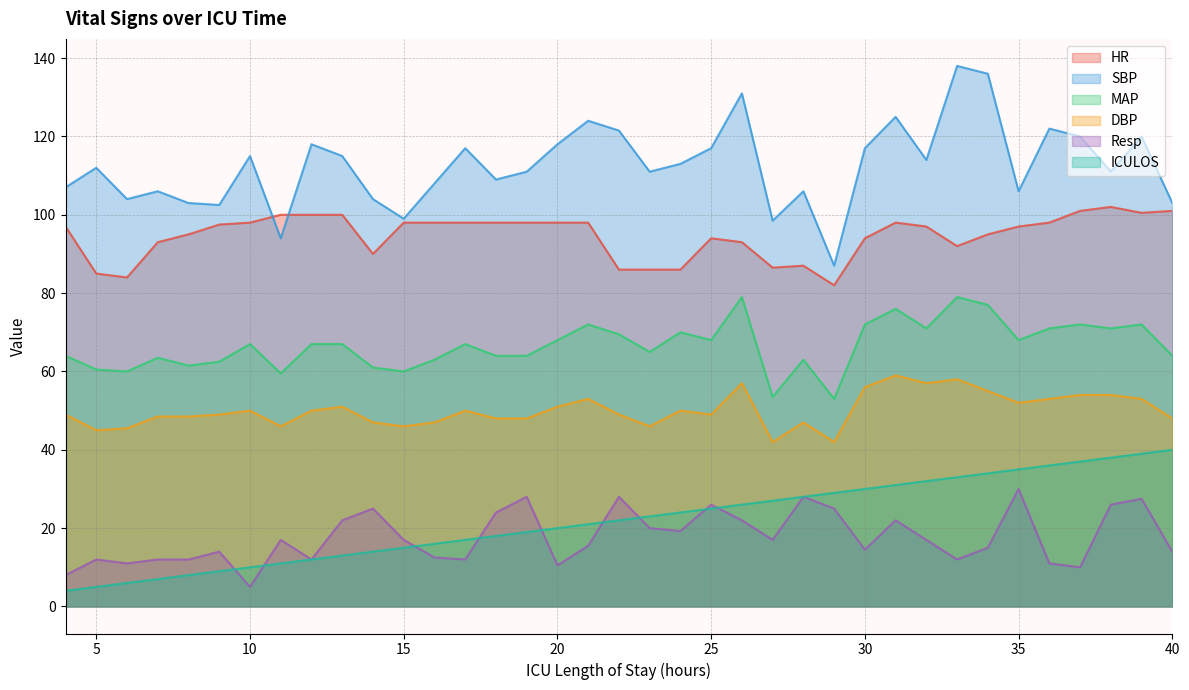

What are all the series names shown in the legend?

HR, SBP, MAP, DBP, Resp, ICULOS